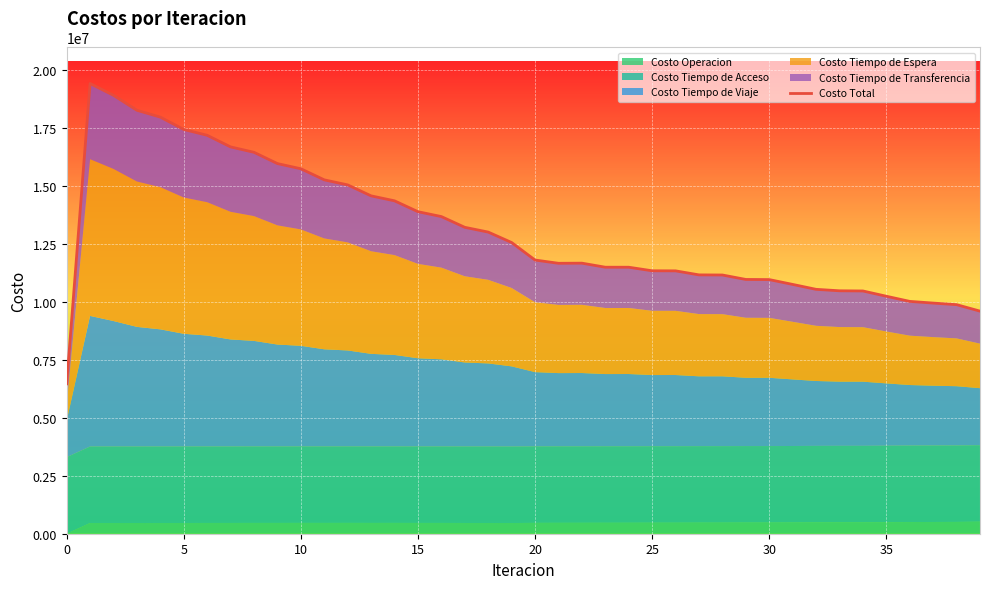

Between 9 and 21, which is larger?

9